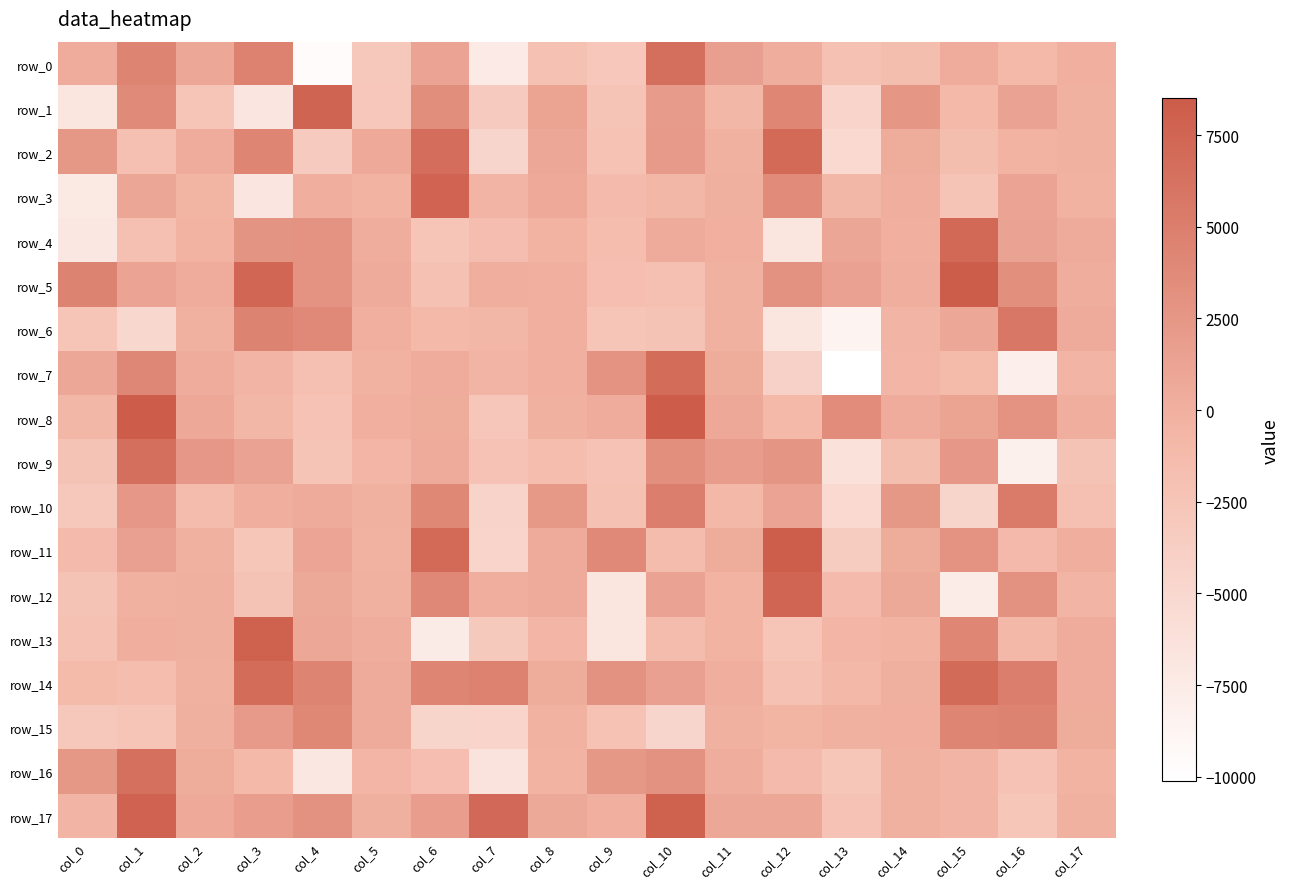

What is the difference between the maximum and minimum values in the row_13 series?

15502.7